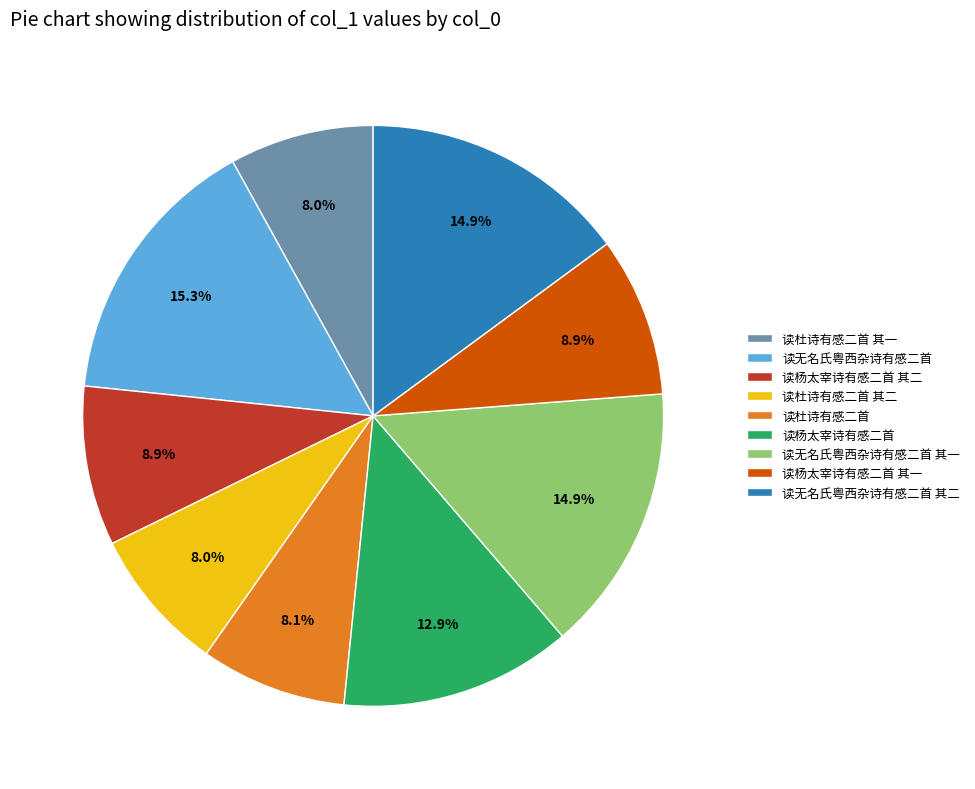

The 读杜诗有感二首 其一 slice represents 8% of the pie. True or false?

True